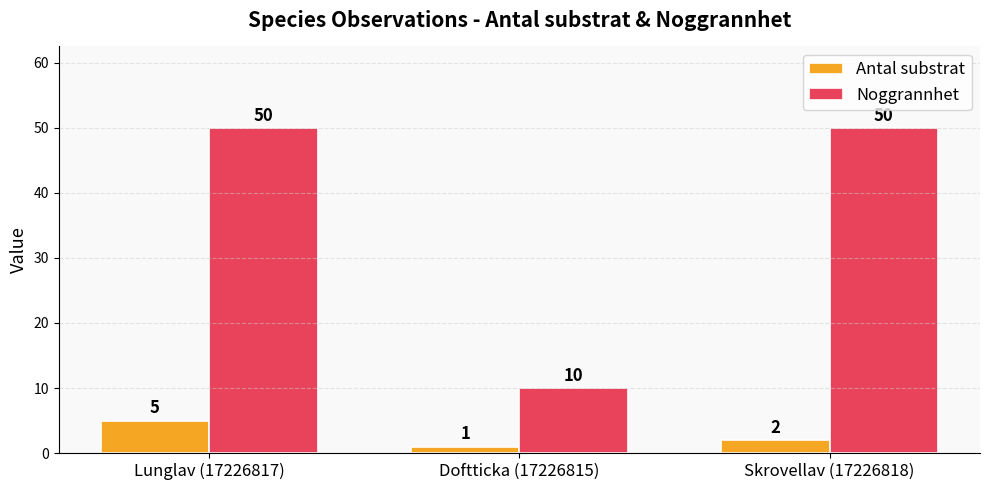

List the series in order of their overall mean, lowest first.

Antal substrat, Noggrannhet